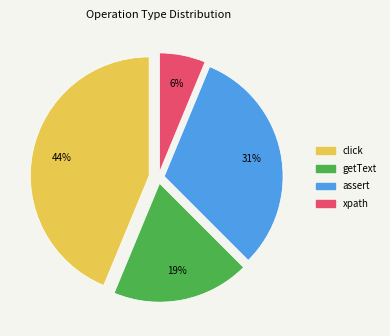

To the nearest percent, what is the average slice percentage?

25%